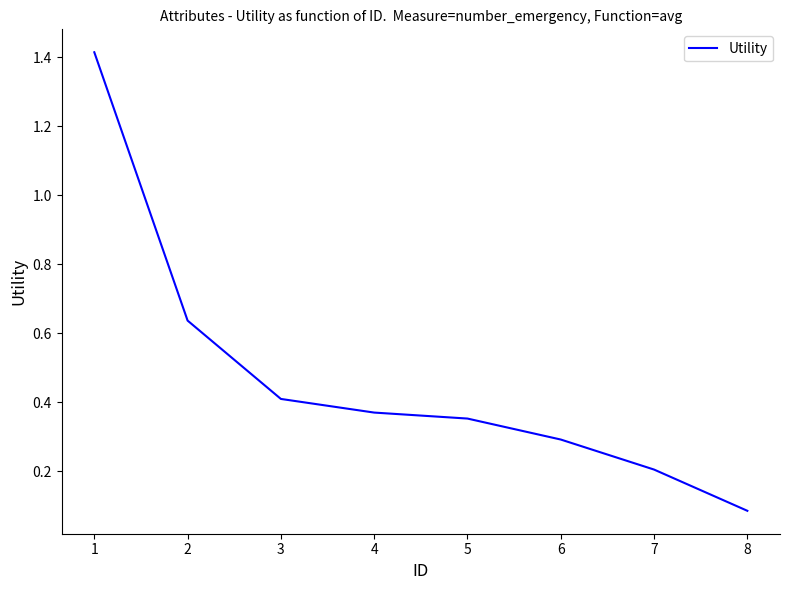

How many categories are shown in the chart?

8